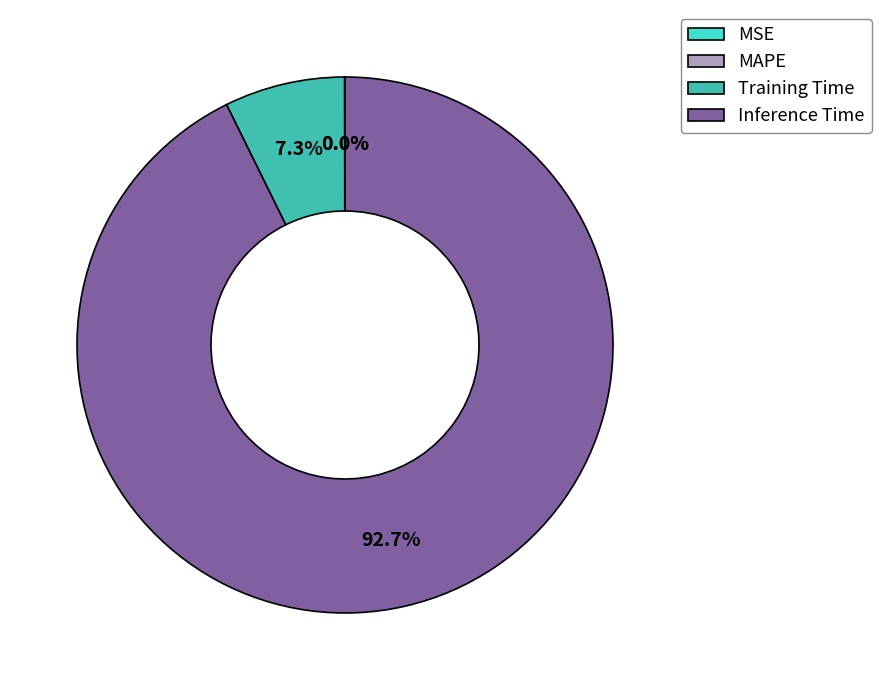

To the nearest percent, what is the average slice percentage?

25%